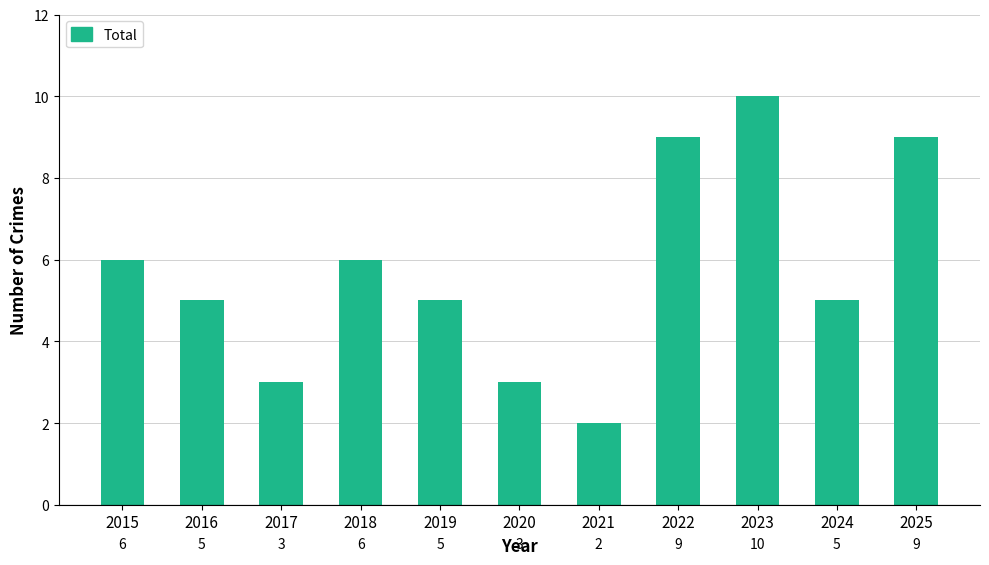

Which category has the highest value across all series?

2023